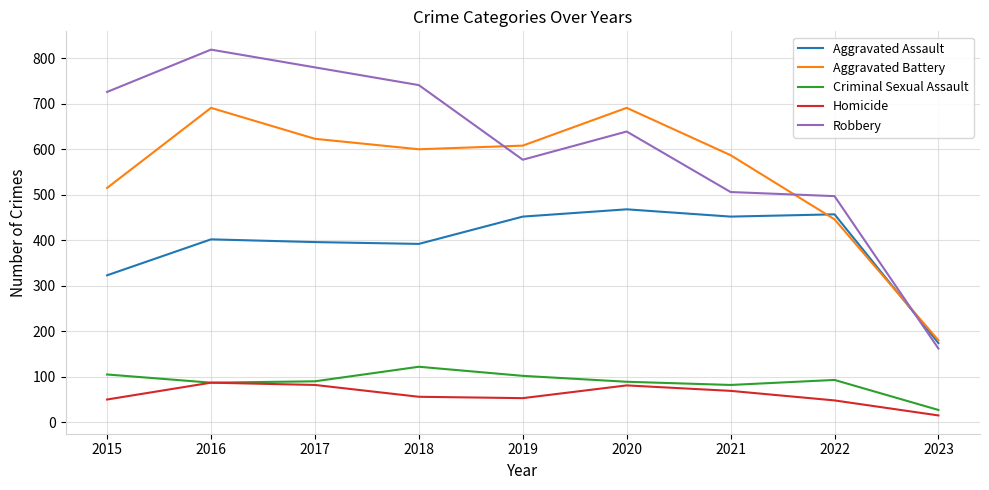

True or false: Robbery has a value of 214 at 2023.

False